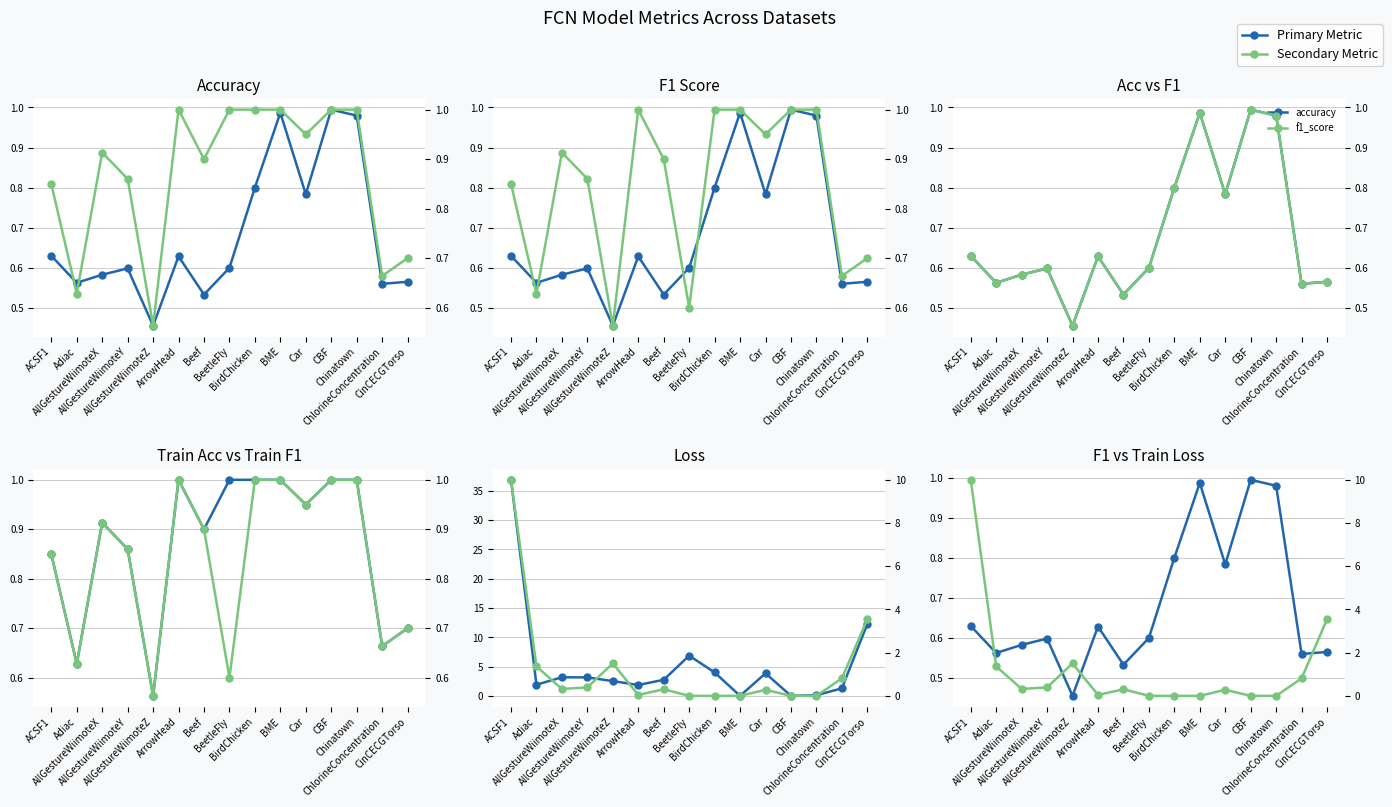

What is the maximum value shown in the chart?

36.9